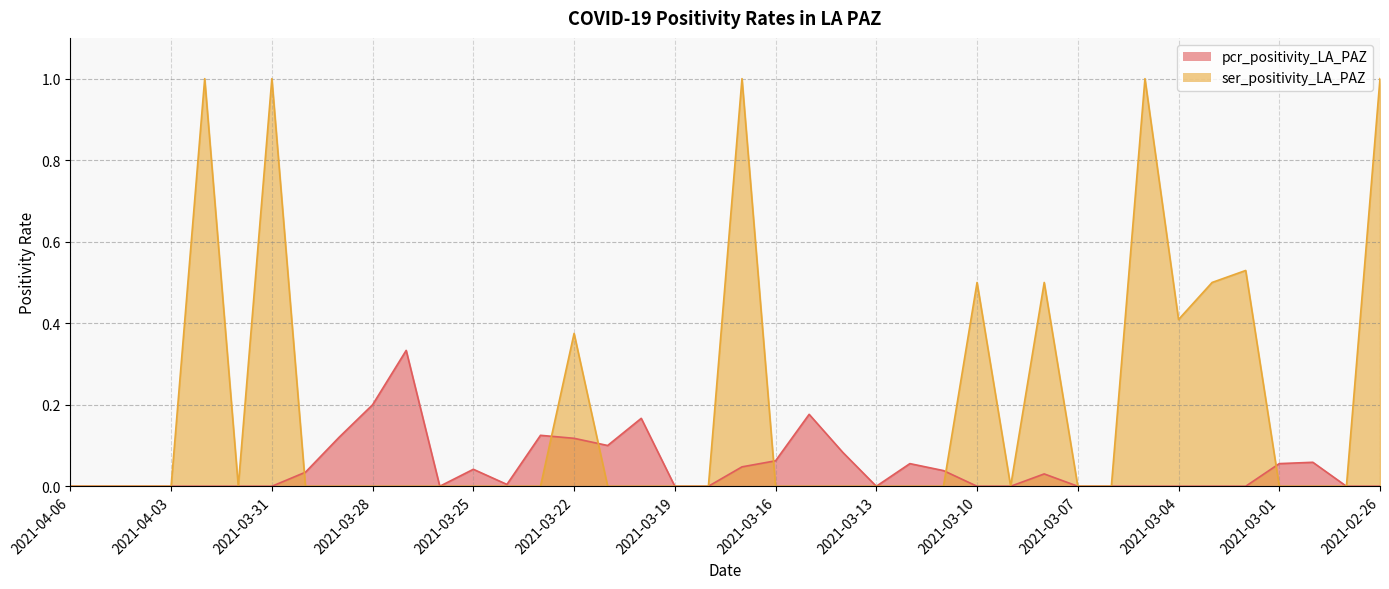

What is the difference between the second highest and second lowest values in the ser_positivity_LA_PAZ series?

1.0